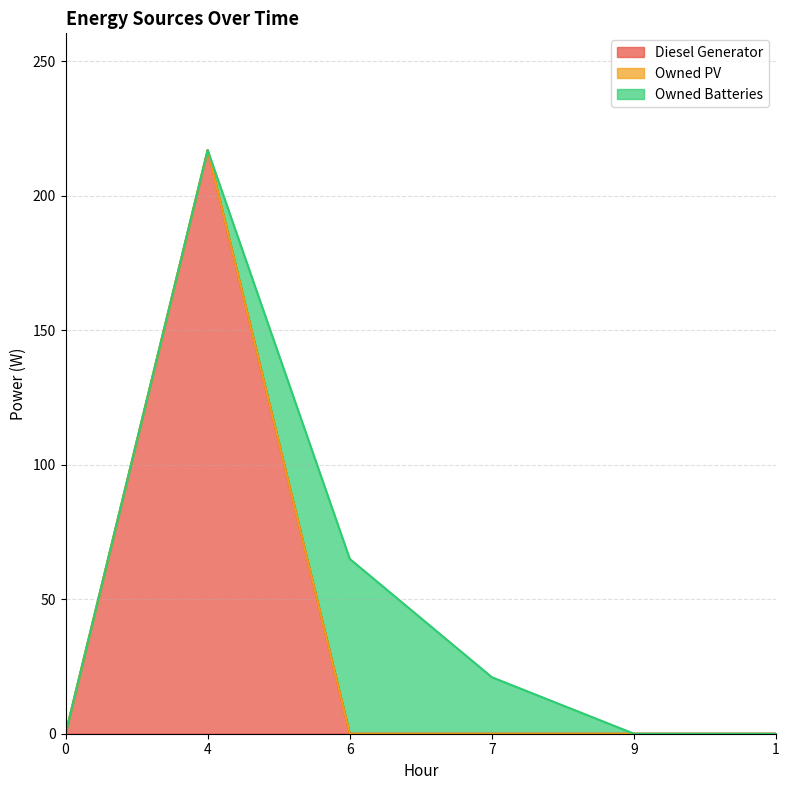

List the series in order of their peak value, highest first.

Diesel Generator, Owned Batteries, Owned PV